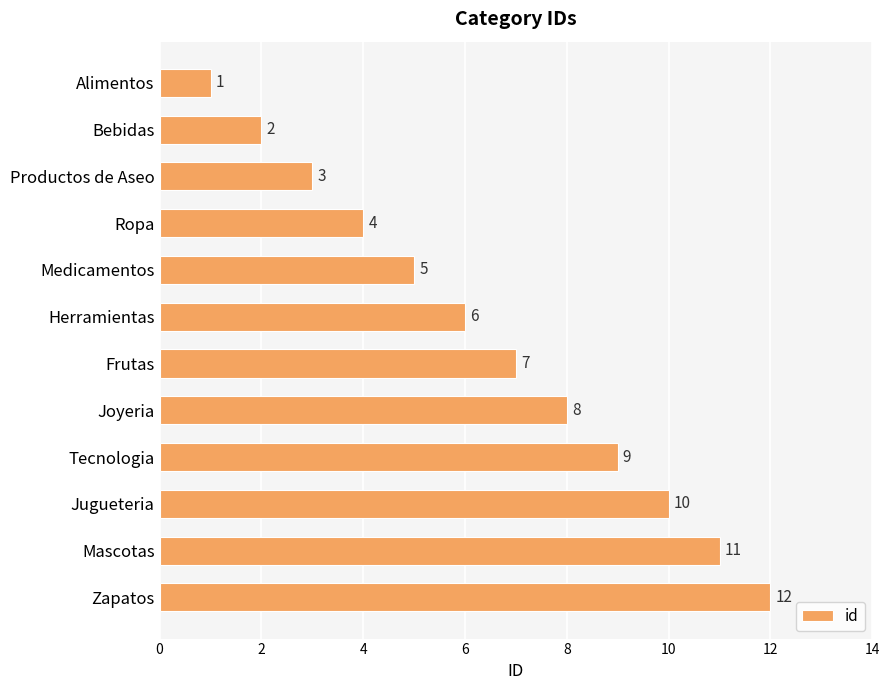

Does the chart contain stacked bars?

No